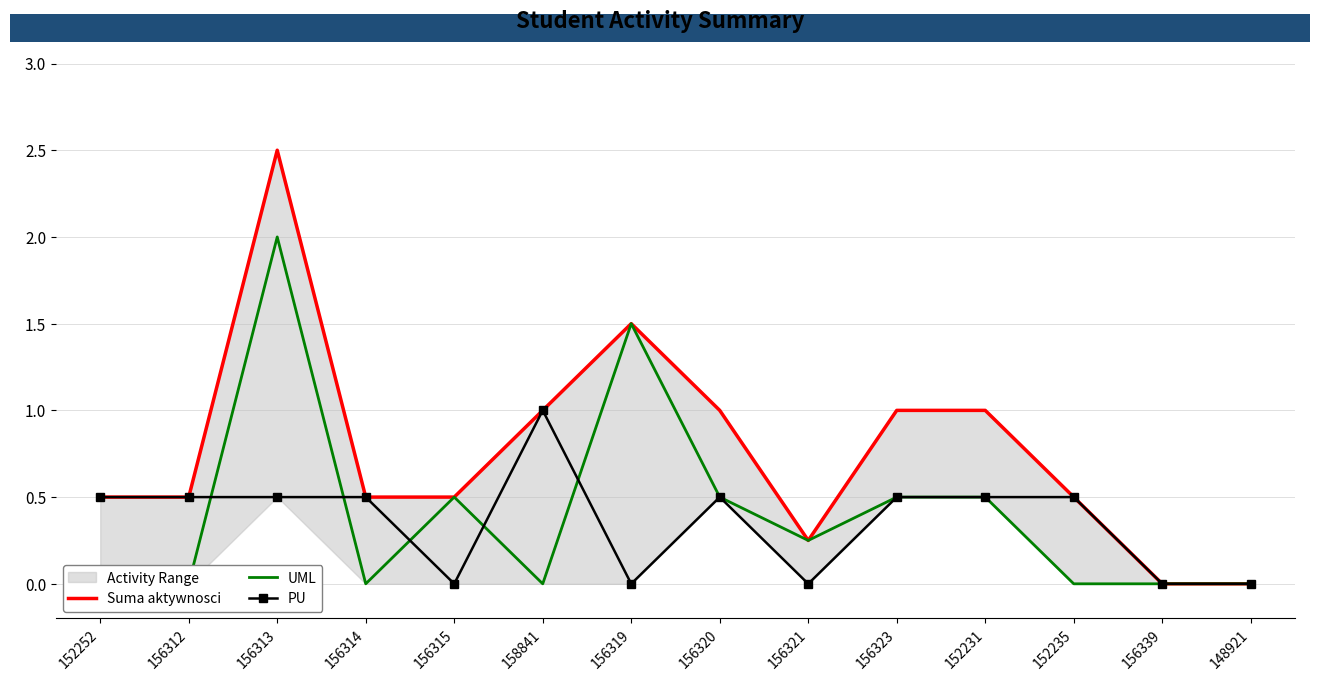

At which category does PU reach its first local peak?

158841